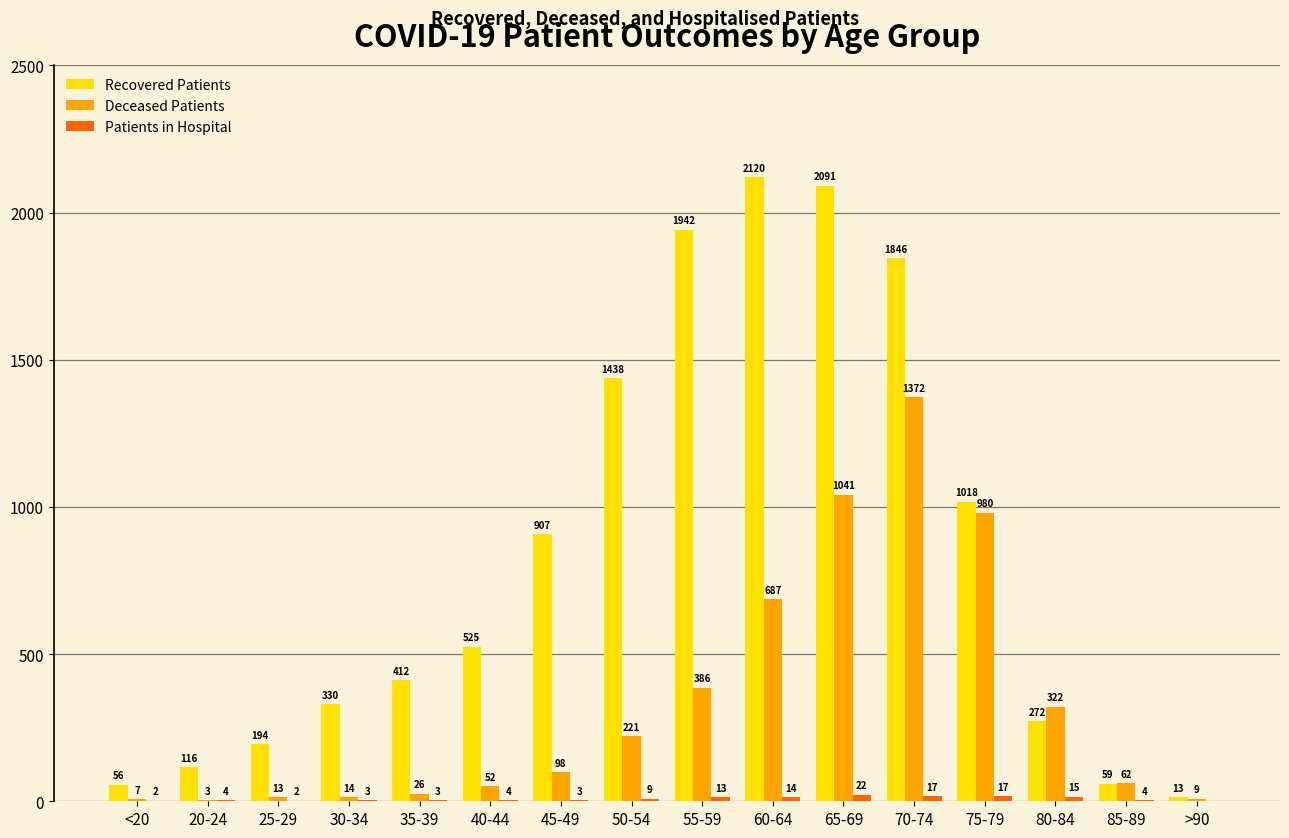

Which label corresponds to the largest value in the chart?

60-64